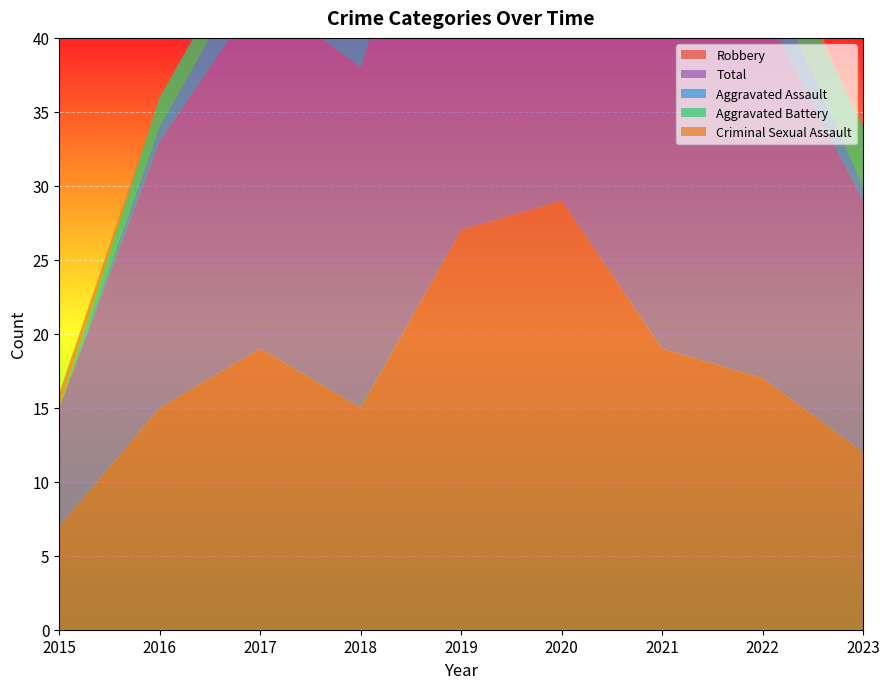

Reading right to left, what are all the values shown in this chart?

Robbery: 2023=12	2022=17	2021=19	2020=29	2019=27	2018=15	2017=19	2016=15	2015=7
Total: 2023=17	2022=25	2021=24	2020=34	2019=32	2018=23	2017=24	2016=18	2015=8
Aggravated Assault: 2023=1	2022=3	2021=1	2020=3	2019=1	2018=5	2017=3	2016=1	2015=0
Aggravated Battery: 2023=4	2022=3	2021=4	2020=2	2019=3	2018=2	2017=2	2016=2	2015=0
Criminal Sexual Assault: 2023=0	2022=1	2021=0	2020=0	2019=1	2018=1	2017=0	2016=0	2015=1